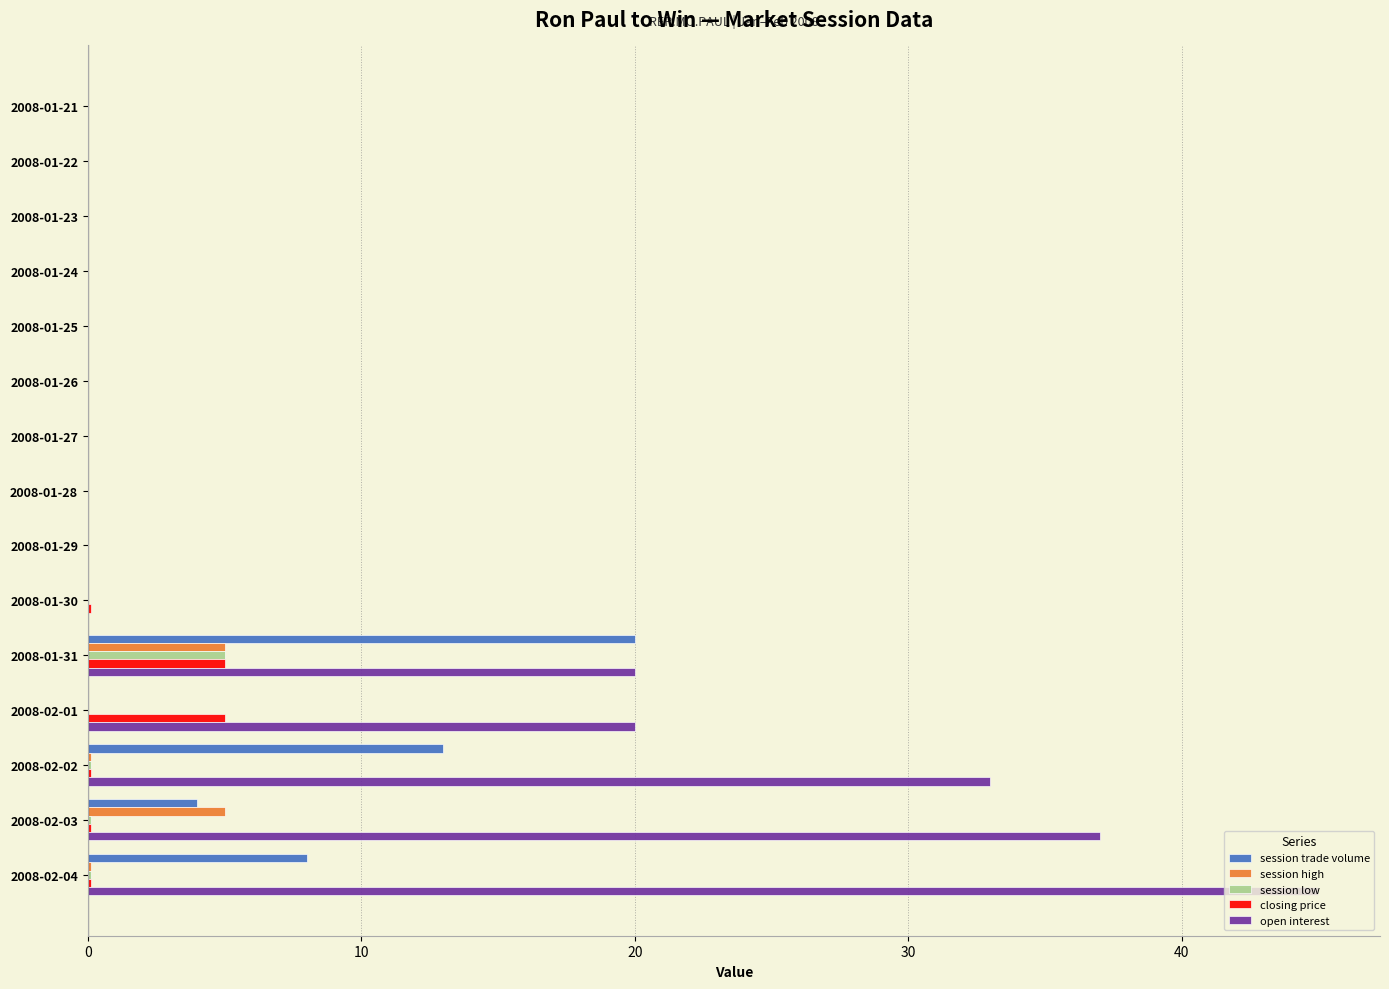

What is the sum of all session trade volume values?

45.0